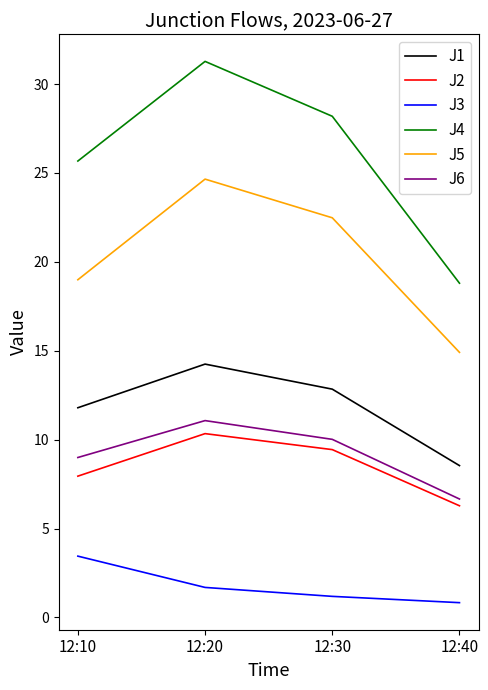

Does the chart have visible grid lines?

No